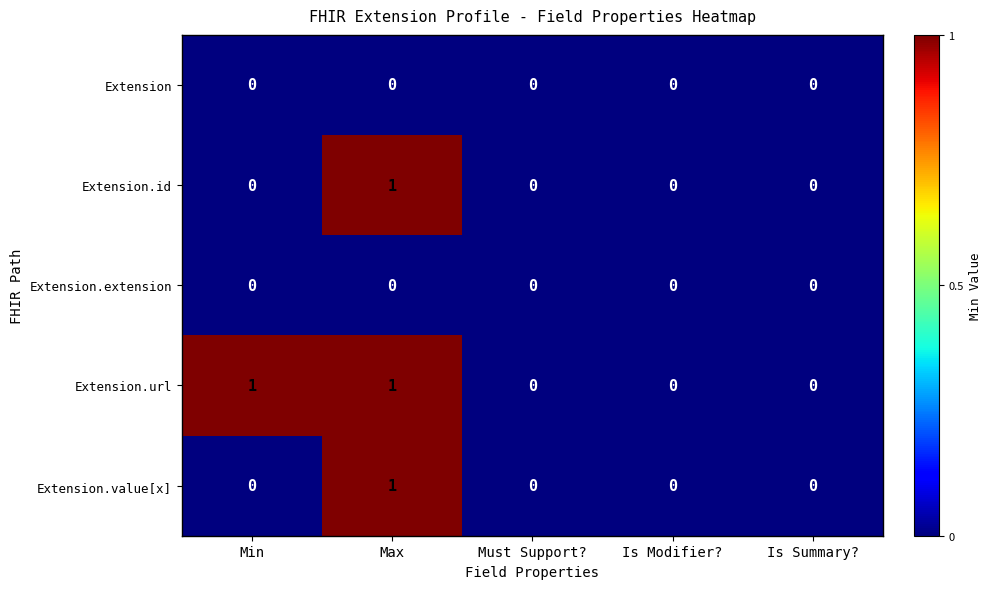

At which category is the sum across all series the highest?

Max